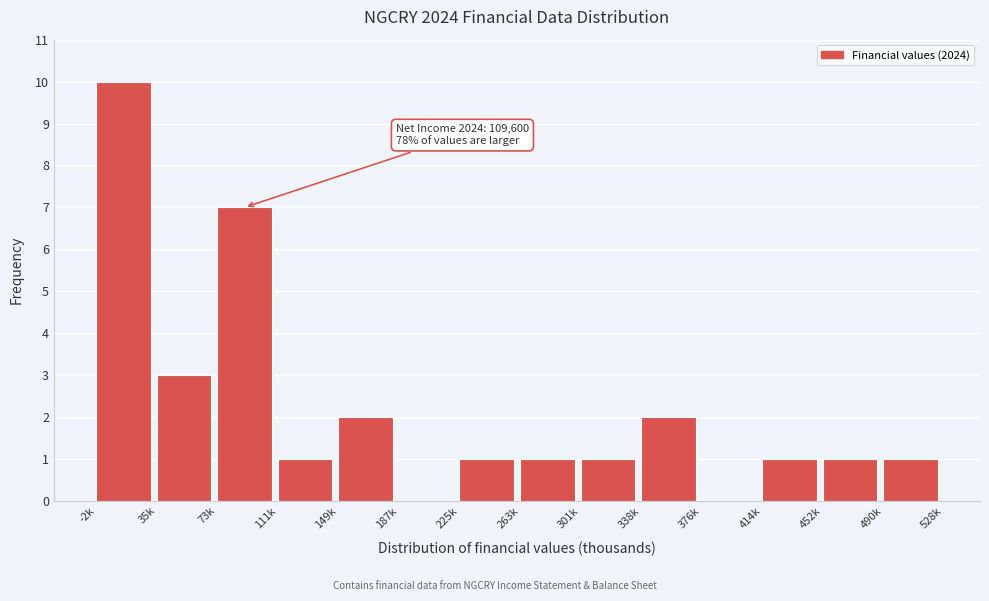

Reading left to right, what are all the values shown in this chart?

-2k=10	35k=3	73k=7	111k=1	149k=2	187k=0	225k=1	263k=1	301k=1	338k=2	376k=0	414k=1	452k=1	490k=1